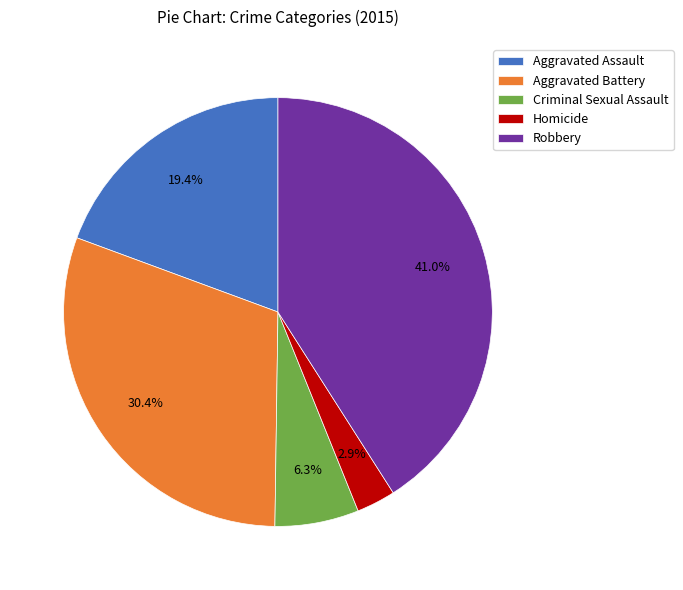

Is it true that Homicide is 18% of the pie?

False